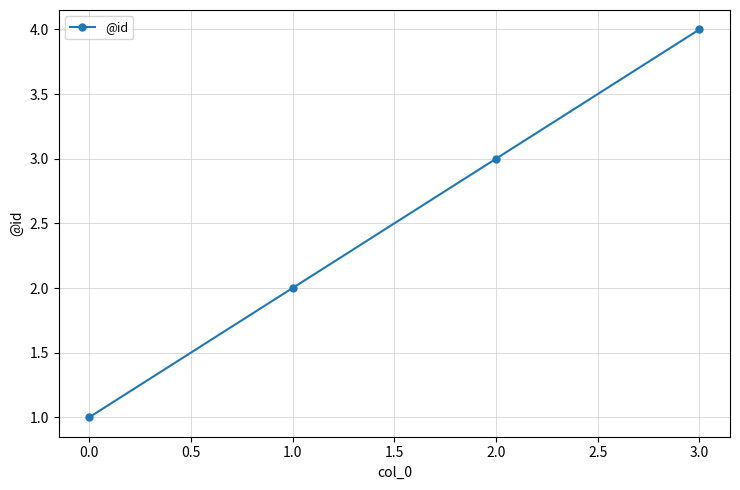

Which category has the lowest value across all series?

0.0